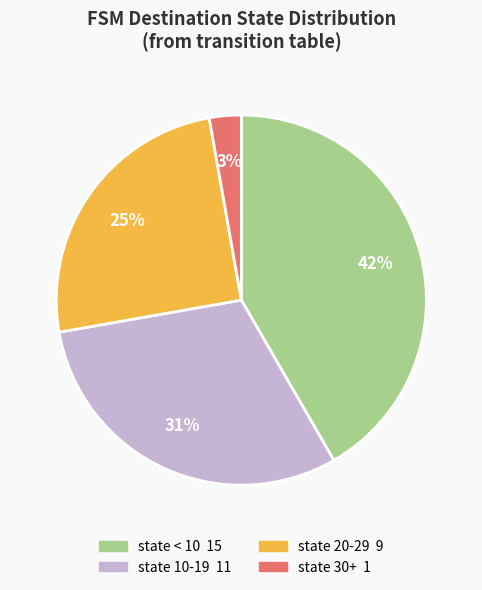

Count the number of slices in the pie.

4